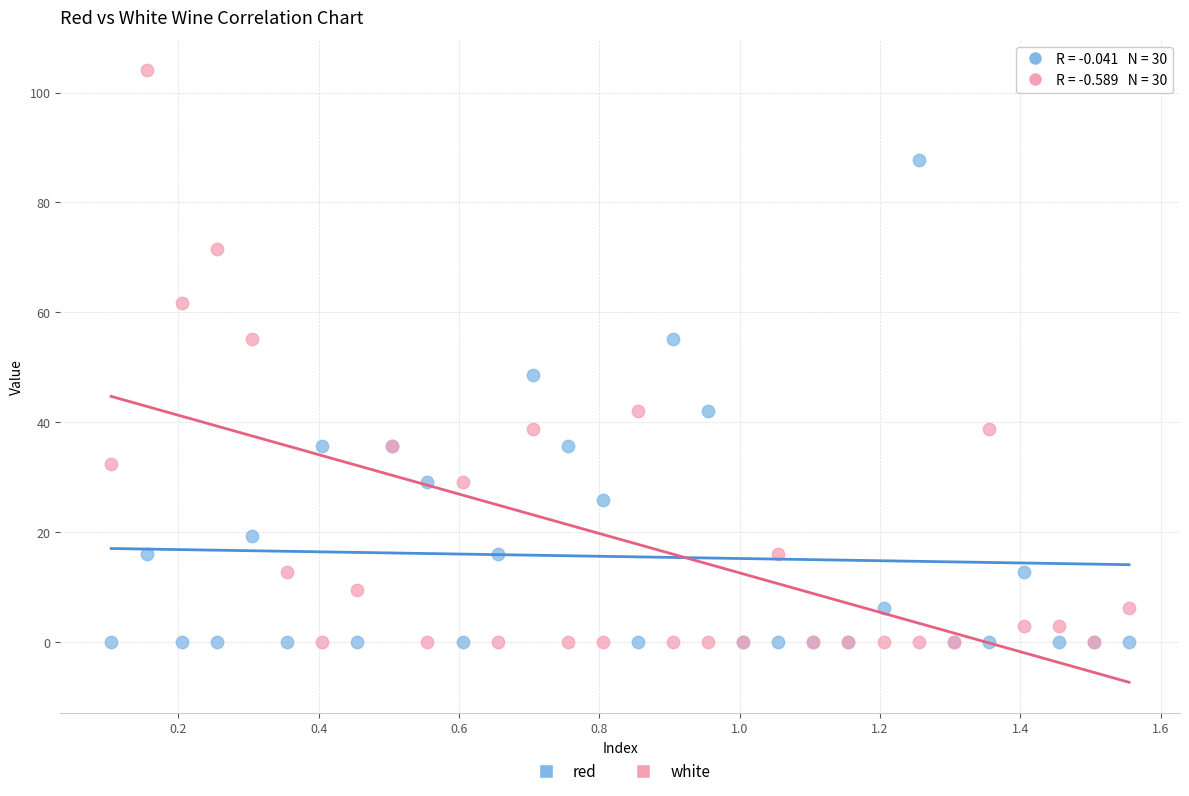

What is the X range (max minus min) for the scatter plot?

1.5